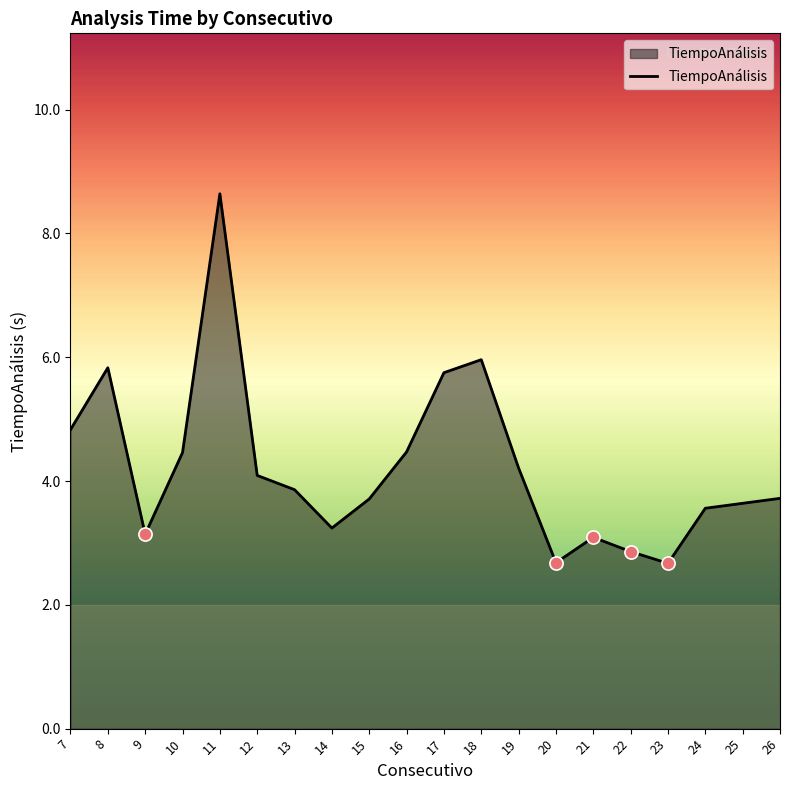

Approximately how many times larger is the value at 15 compared to 11?

0.4